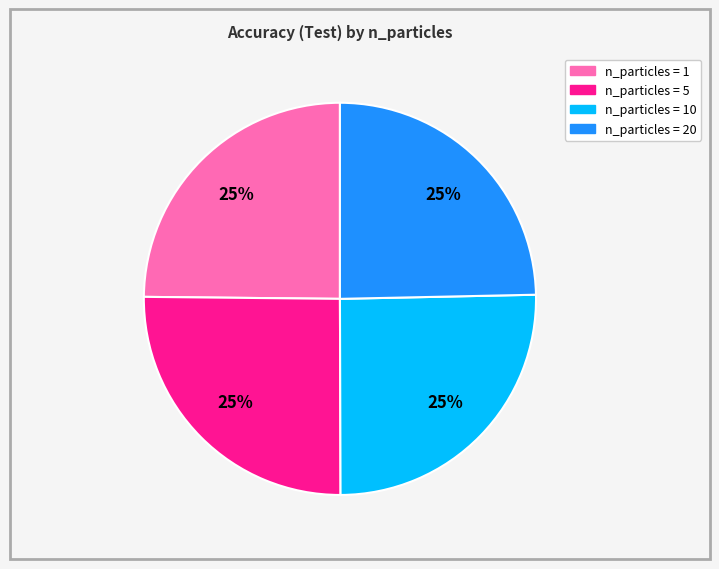

Does any single category account for the majority?

No